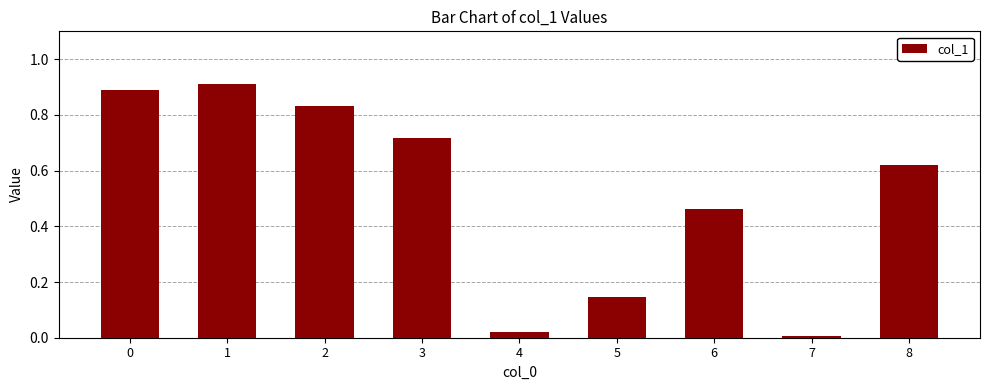

At which category does the chart reach its minimum across all series?

7